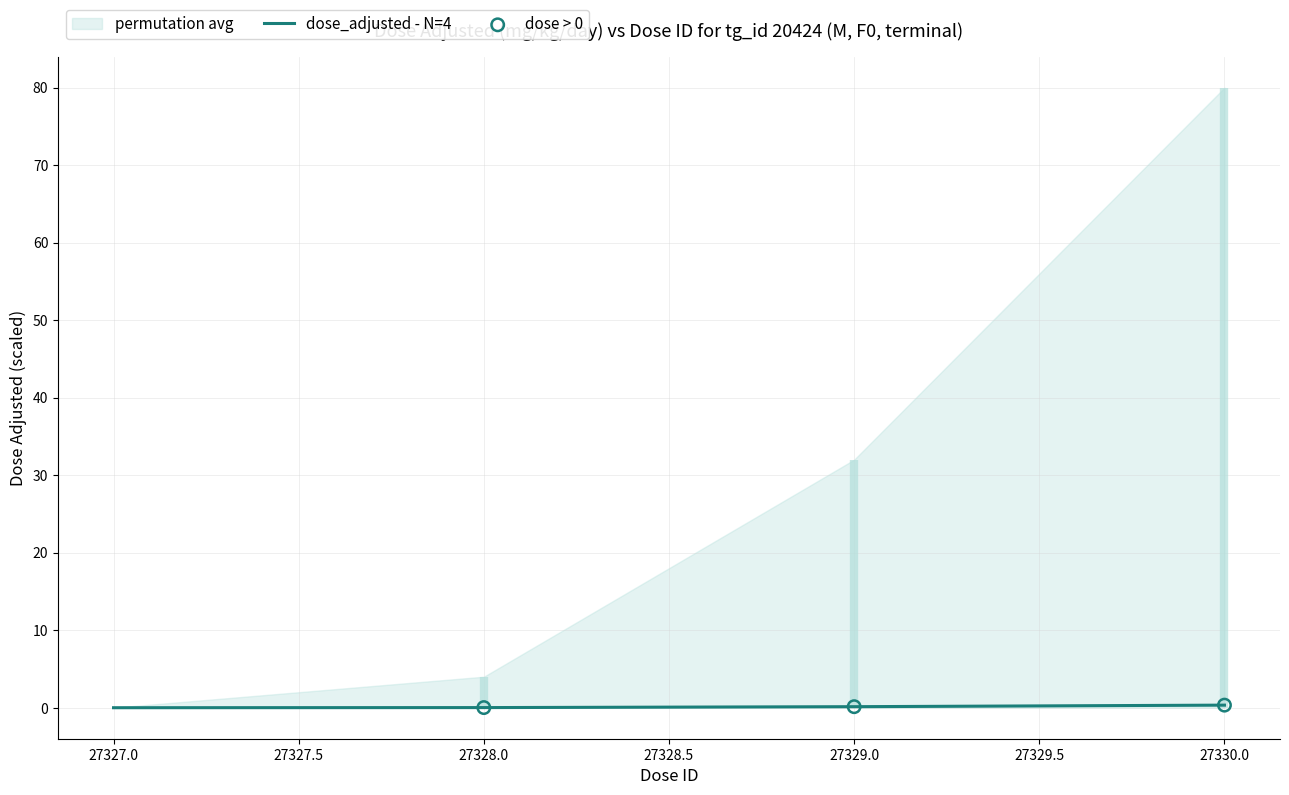

Between 27328 and 27330, which is larger?

27330